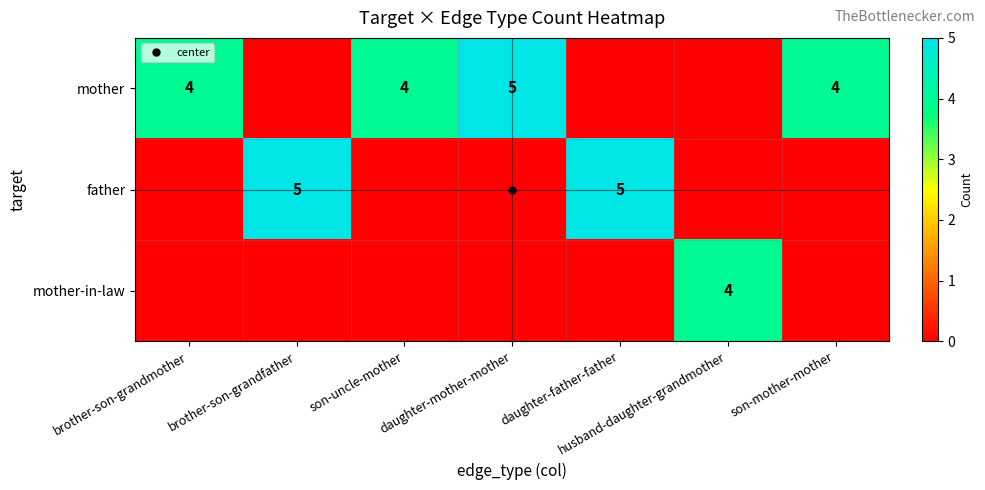

What is the sum of all father values?

10